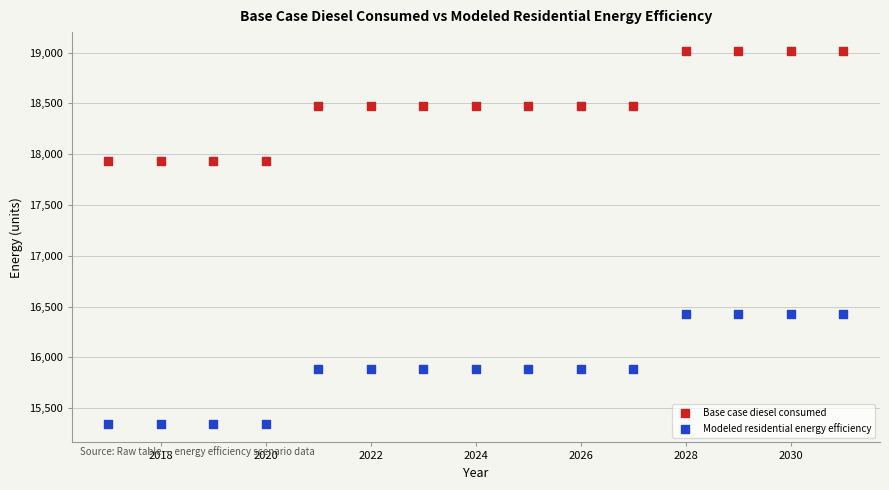

Across all data points, what is the range of X values (max minus min)?

14.0